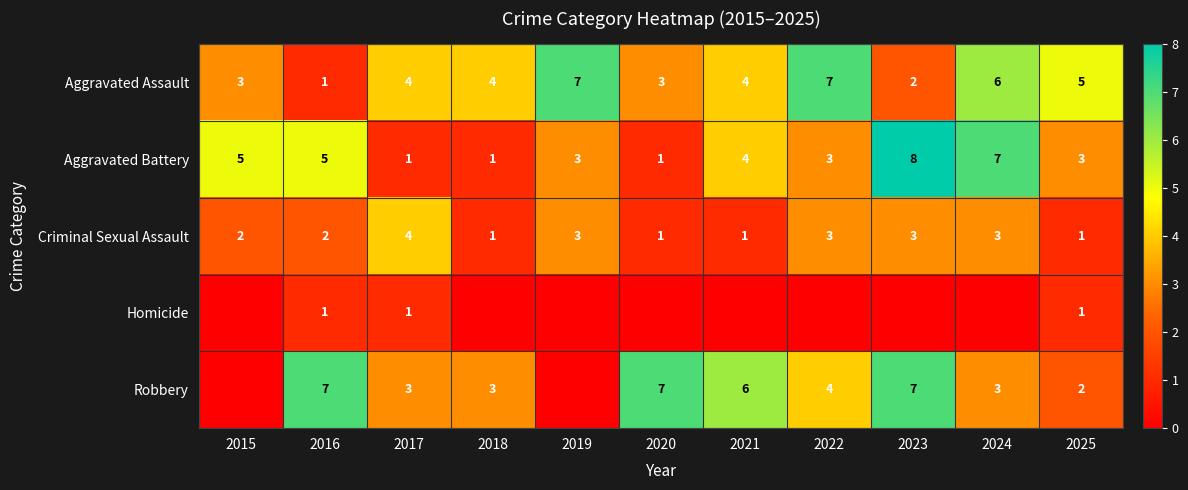

How many Criminal Sexual Assault values are between 1 and 3?

10